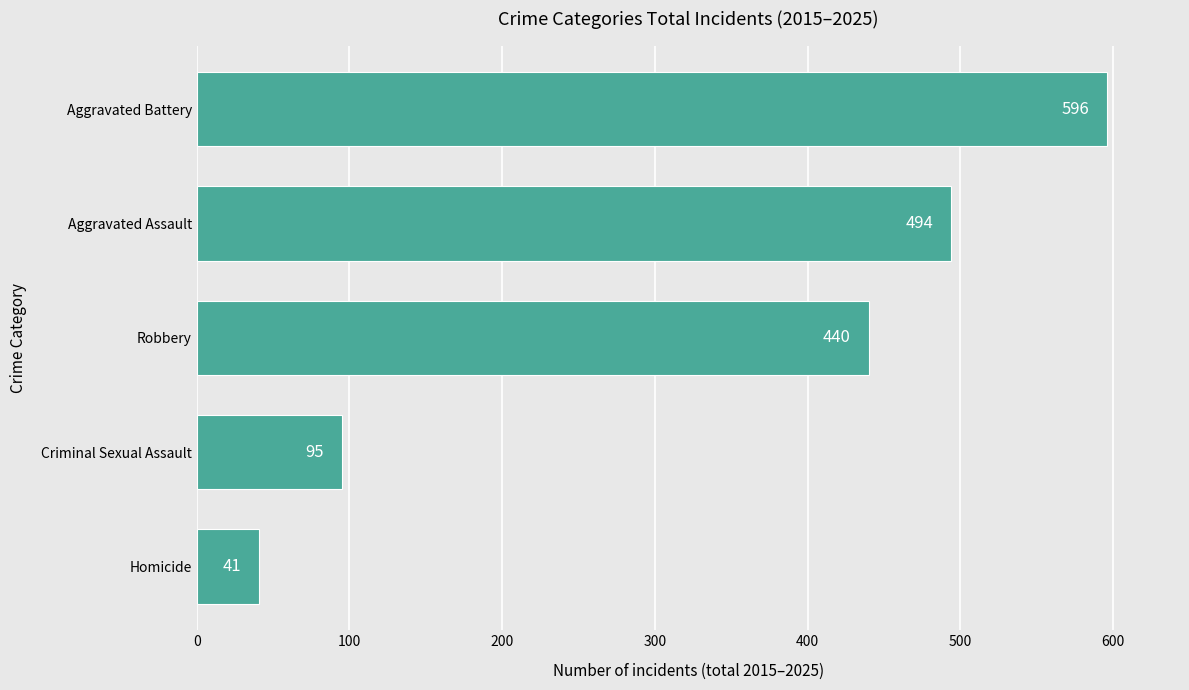

Reading bottom to top, what are all the values shown in this chart?

Homicide=41	Criminal Sexual Assault=95	Robbery=440	Aggravated Assault=494	Aggravated Battery=596